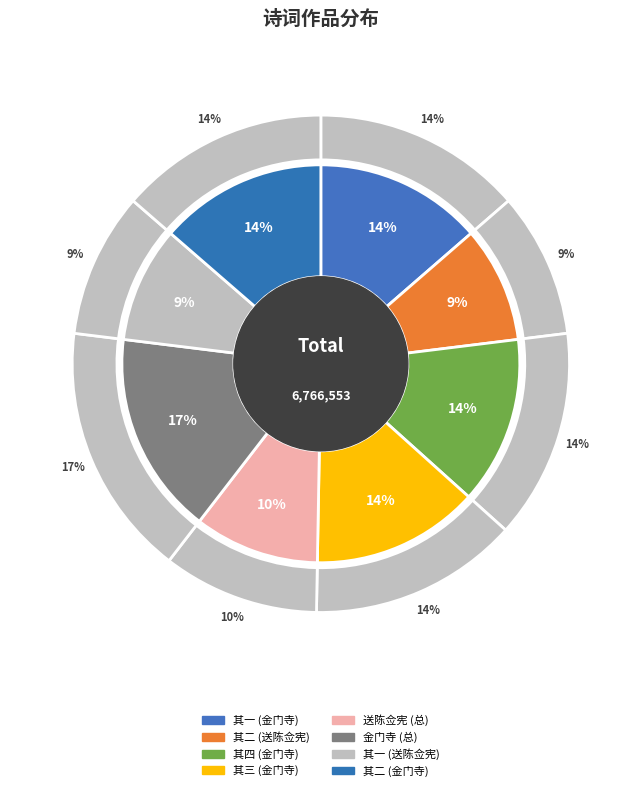

What percentage is the 送陈佥宪梦祥考绩还江西绝句二首 其一 slice, to the nearest percent?

9%